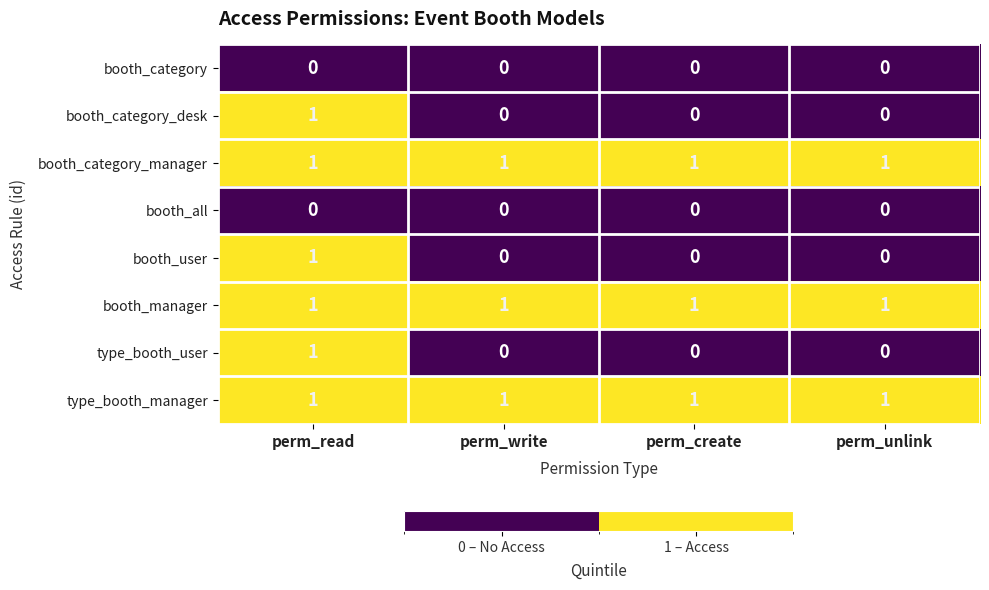

The type_booth_manager series shows 0 at perm_create. True or false?

False